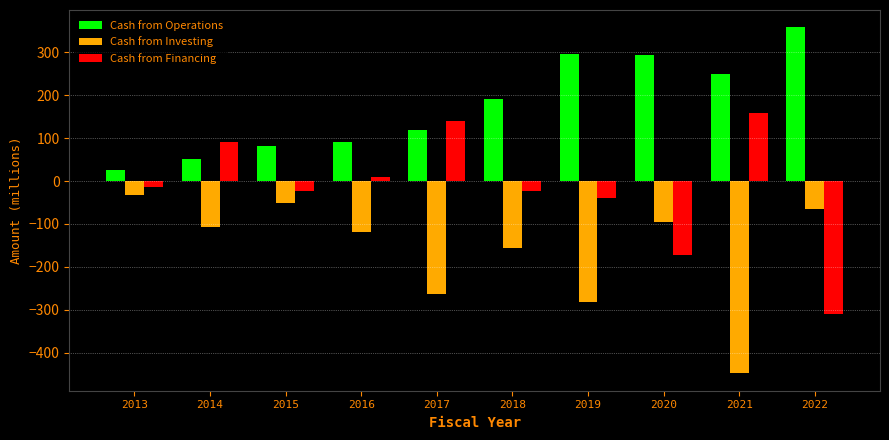

The Cash from Investing series shows -158.2 at 2016. True or false?

False